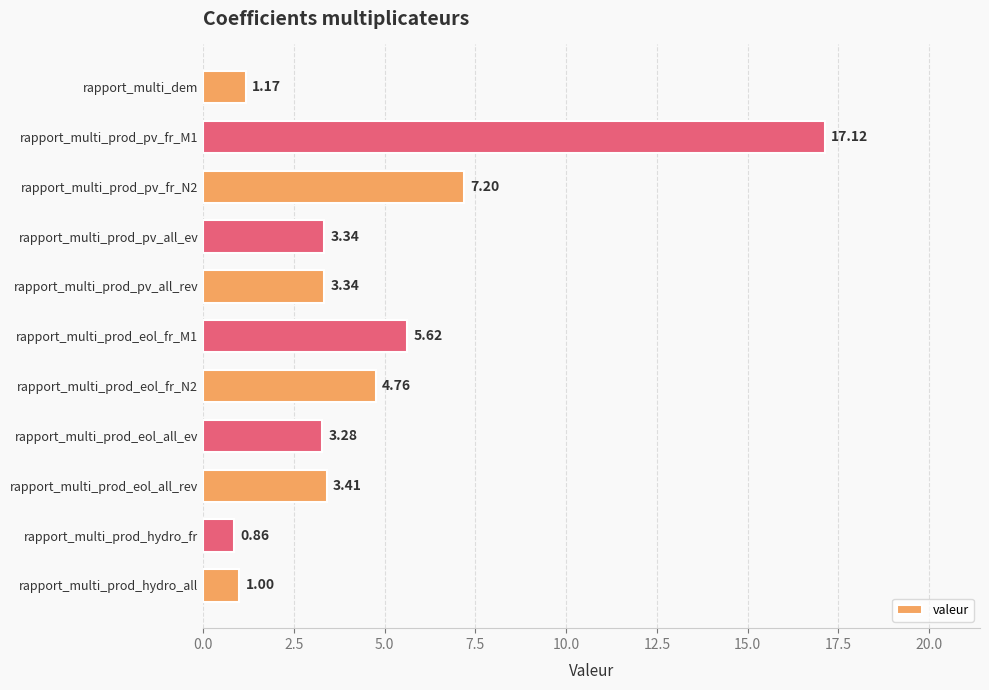

Which category has the highest value across all series?

rapport_multi_prod_pv_fr_M1